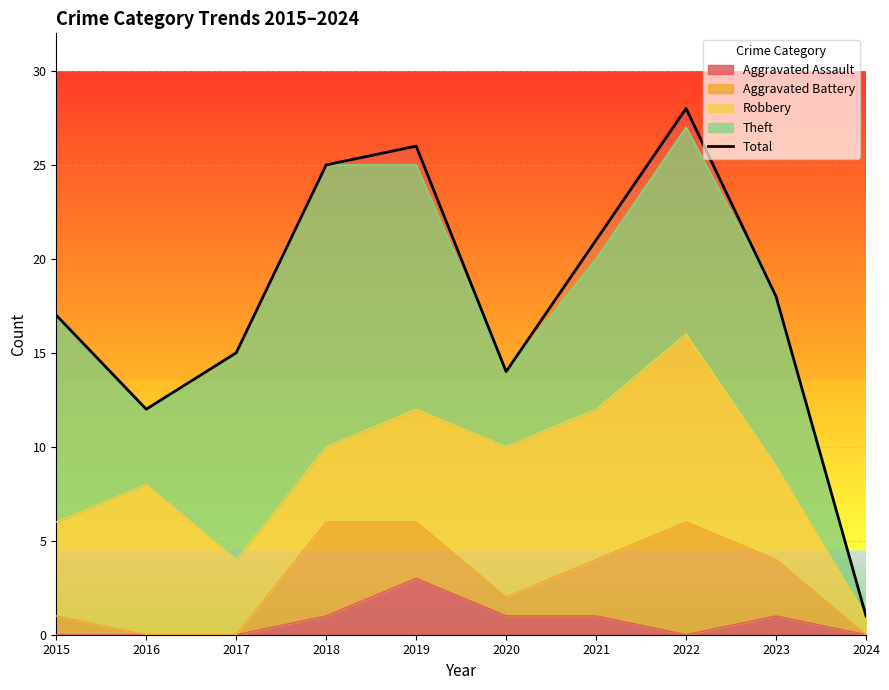

At which category does the data reach its first local peak?

2019